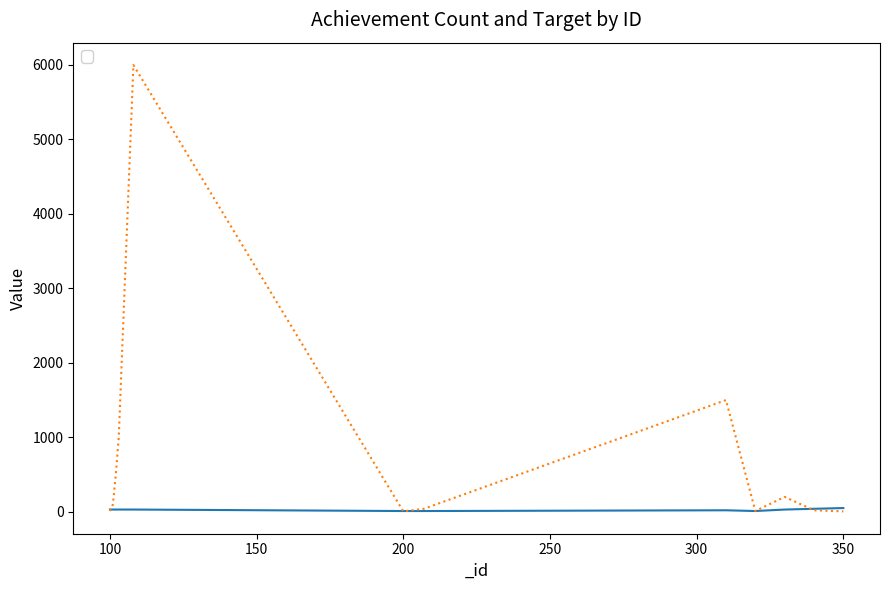

Which category has the highest value in the _target series?

108